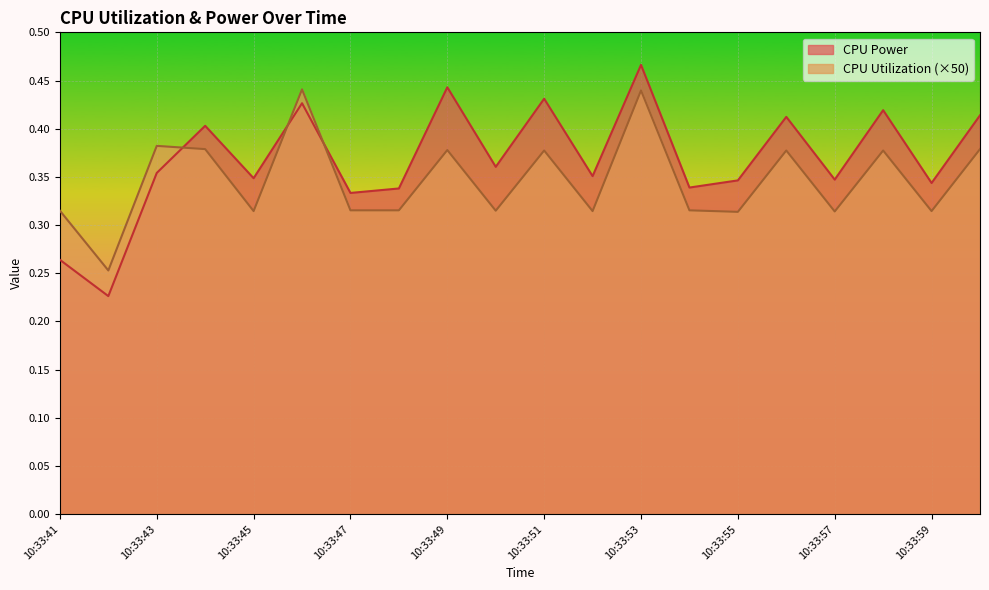

What is the label of the 18th point from the left?

10:33:58